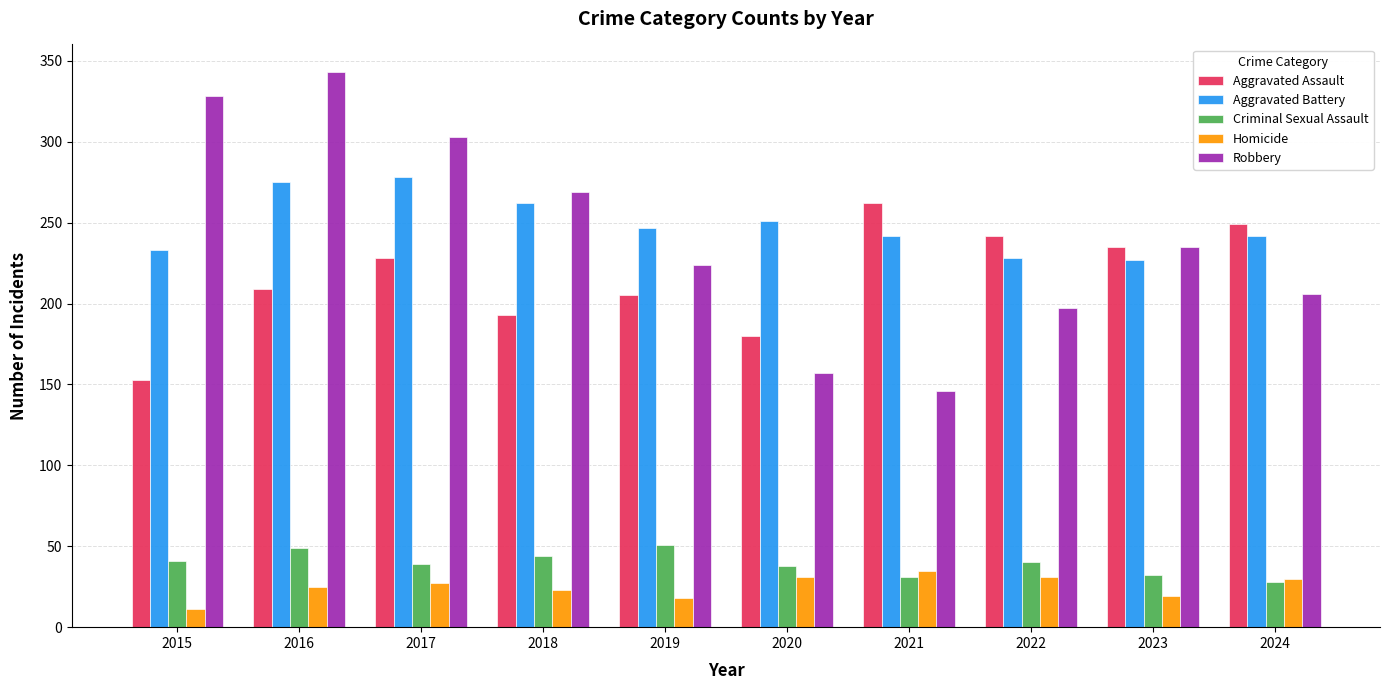

What are all the series names shown in the legend?

Aggravated Assault, Aggravated Battery, Criminal Sexual Assault, Homicide, Robbery